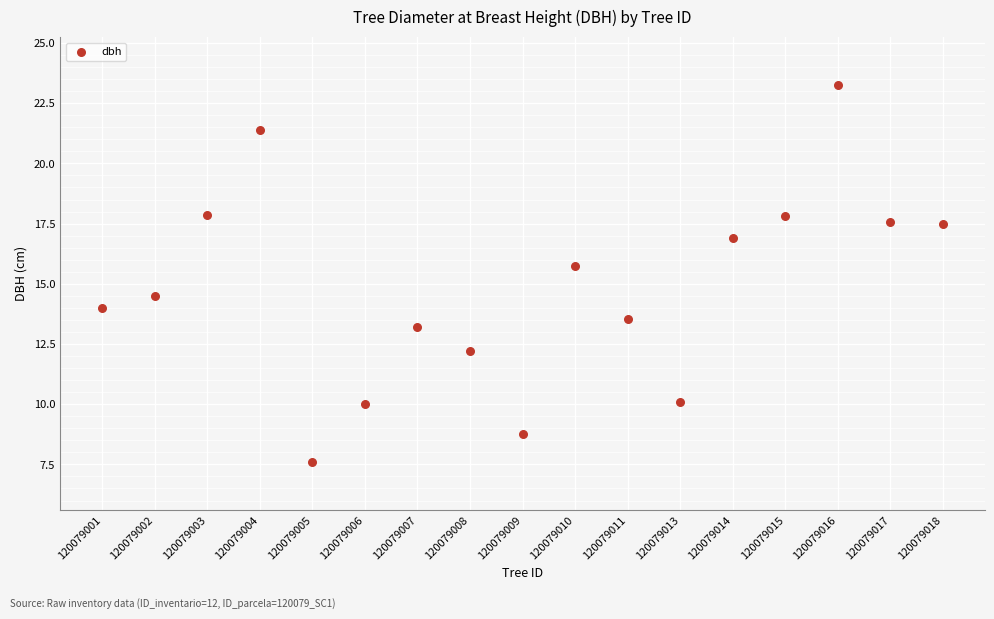

What Y value in the scatter plot is closest to 15?

14.5